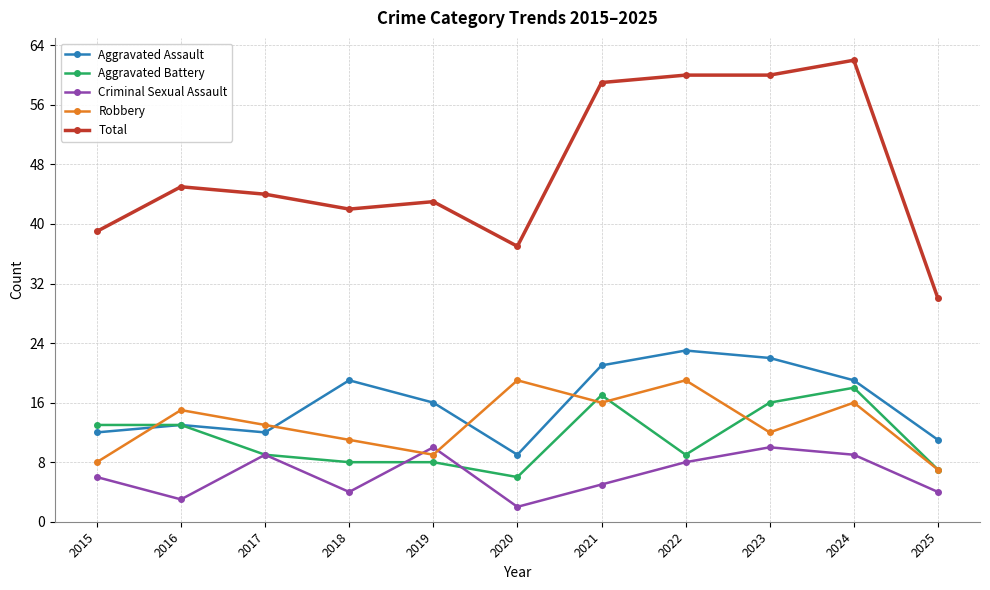

Does the chart have visible grid lines?

Yes